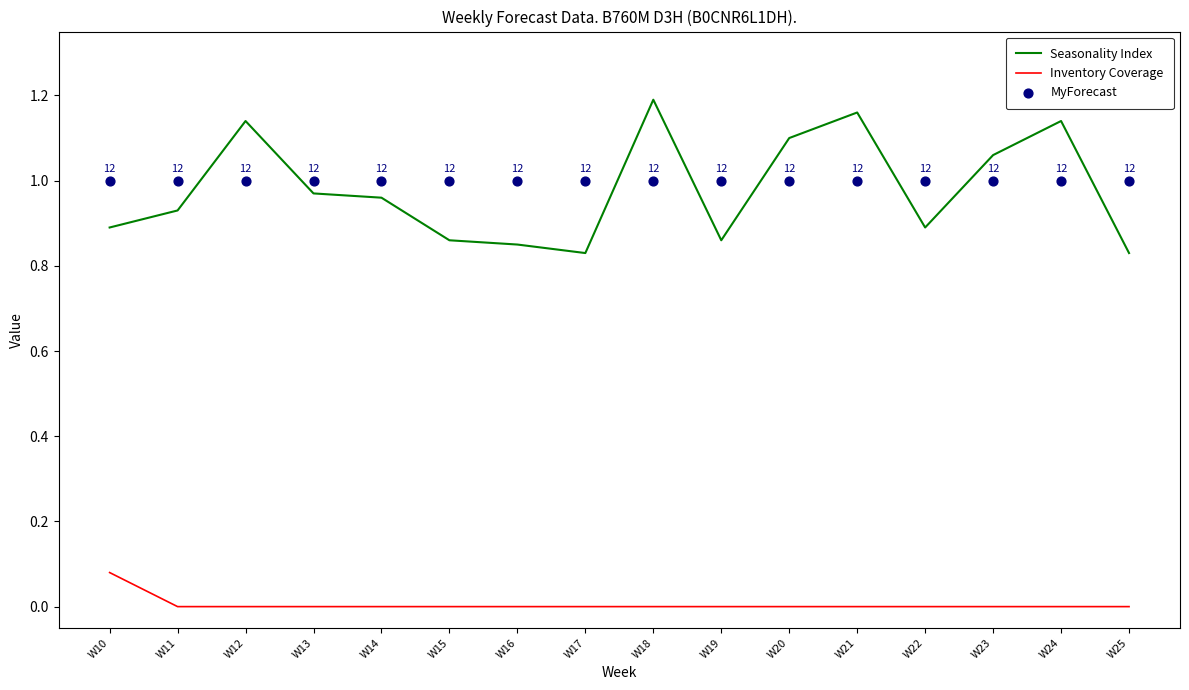

Which series has the largest total across all categories?

MyForecast